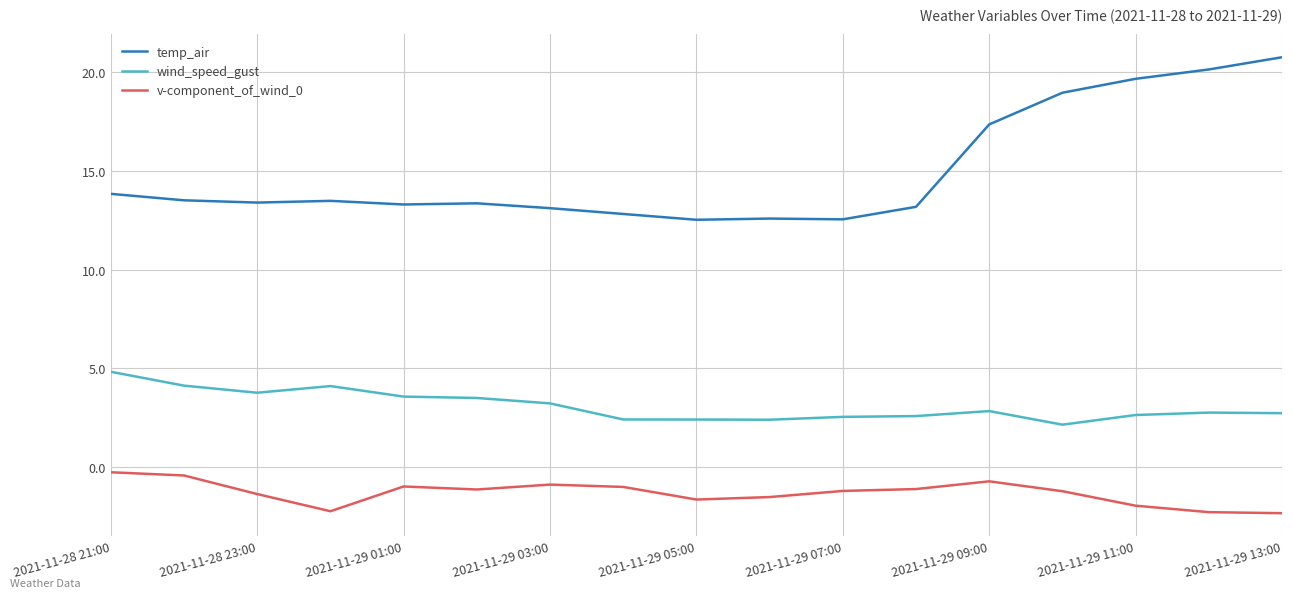

What is the maximum value shown in the chart?

20.8